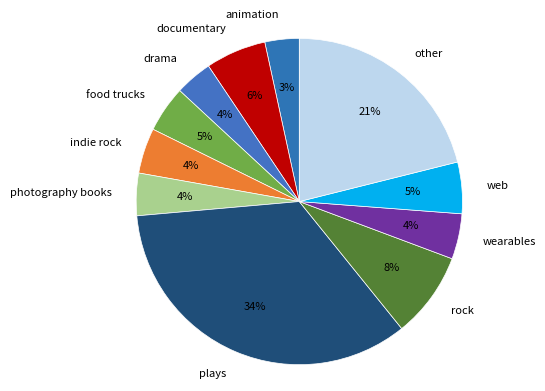

Which has a higher value, other or documentary?

other